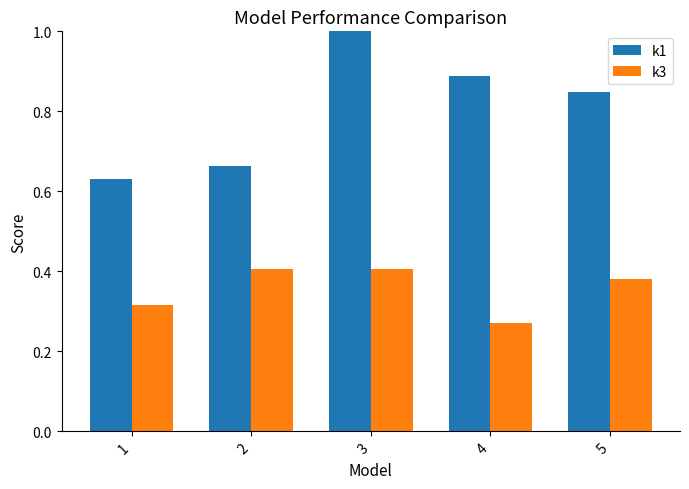

Is it true that k1 equals 0.6 at 4?

False